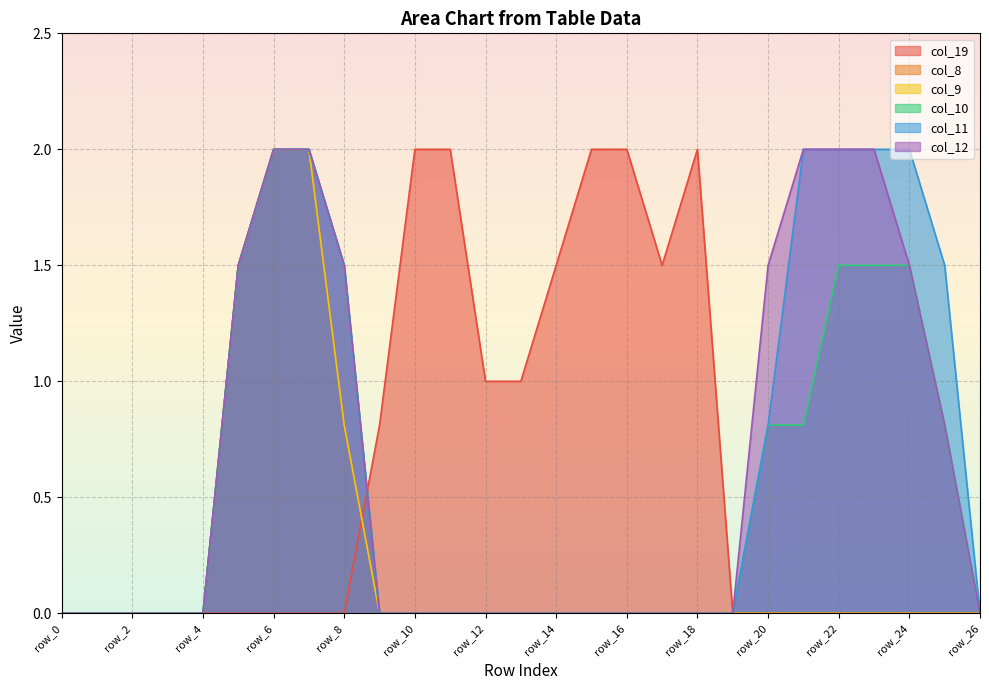

Does the chart display data point markers on the line(s)?

No